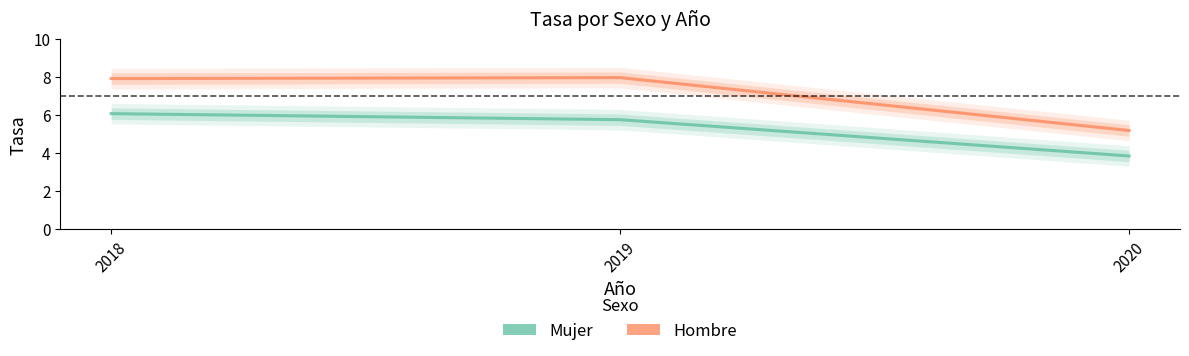

How many data points in Mujer are less than 5?

1